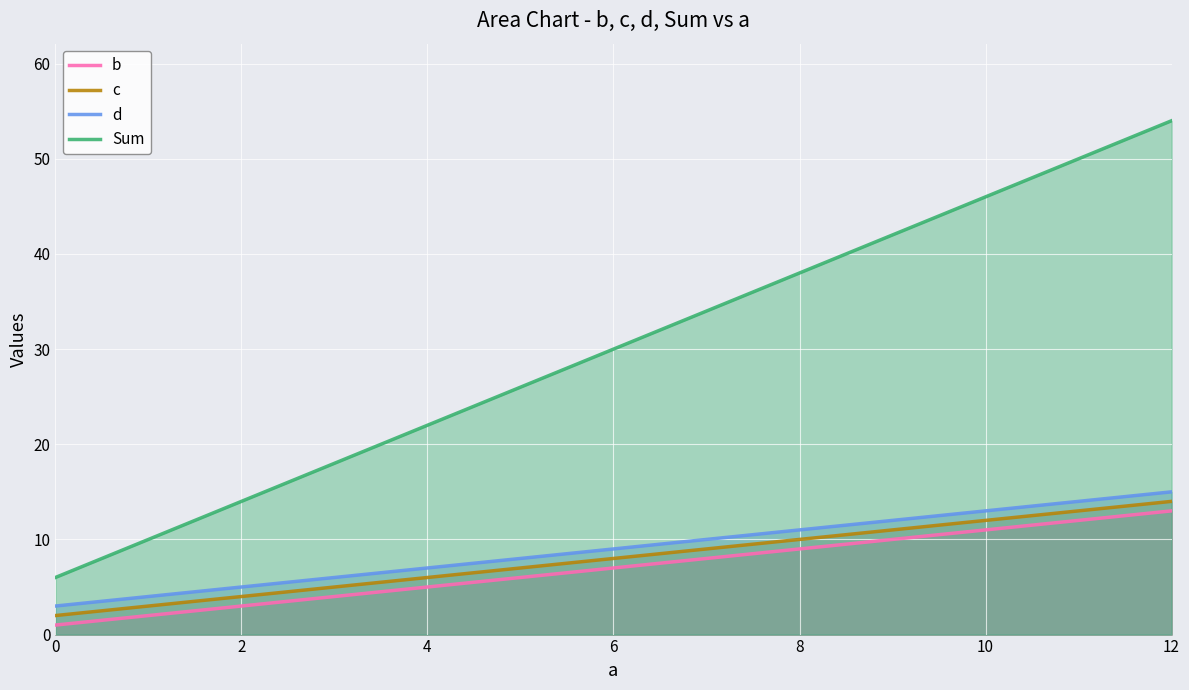

What is the difference between the maximum and minimum values in the b series?

12